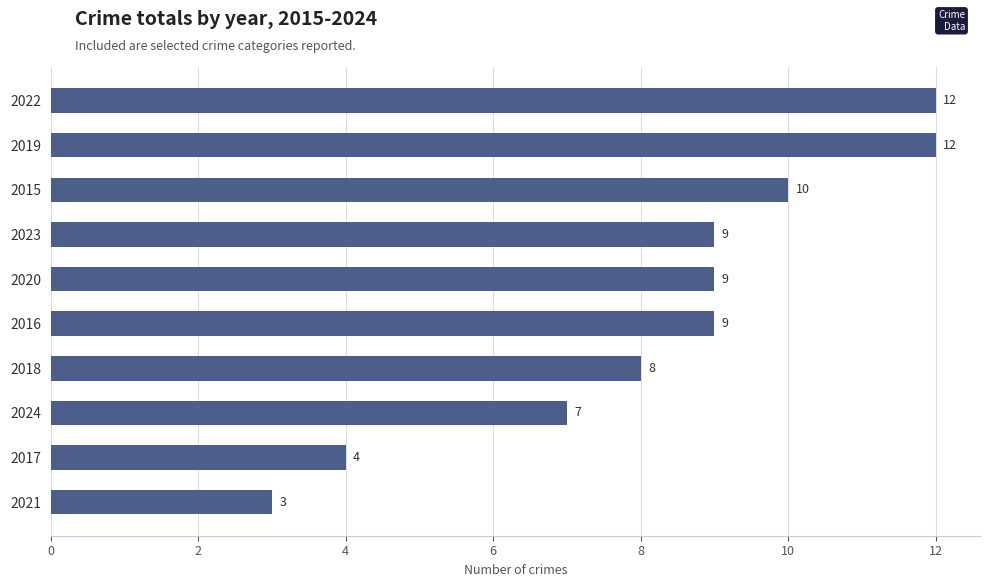

Reading bottom to top, extract all data points from this chart.

2021=3	2017=4	2024=7	2018=8	2016=9	2020=9	2023=9	2015=10	2019=12	2022=12